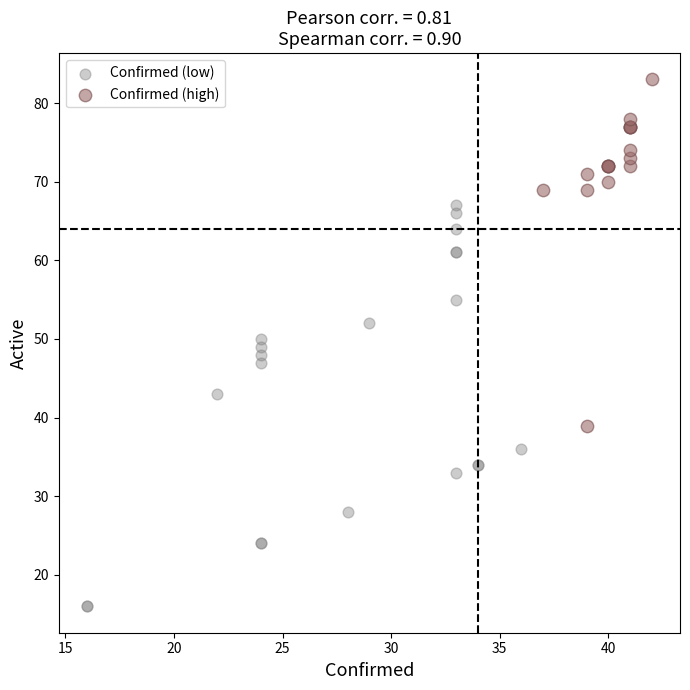

Which series has the widest spread of Y values?

Confirmed (low)